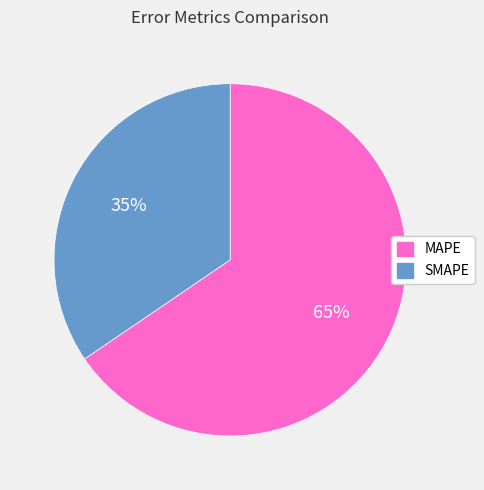

Rank the categories by value from lowest to highest.

SMAPE, MAPE